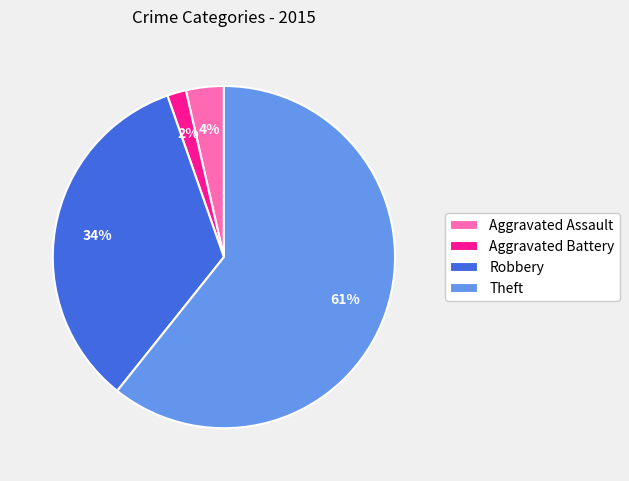

To the nearest percent, what is the combined percentage of Aggravated Assault and Theft?

64%